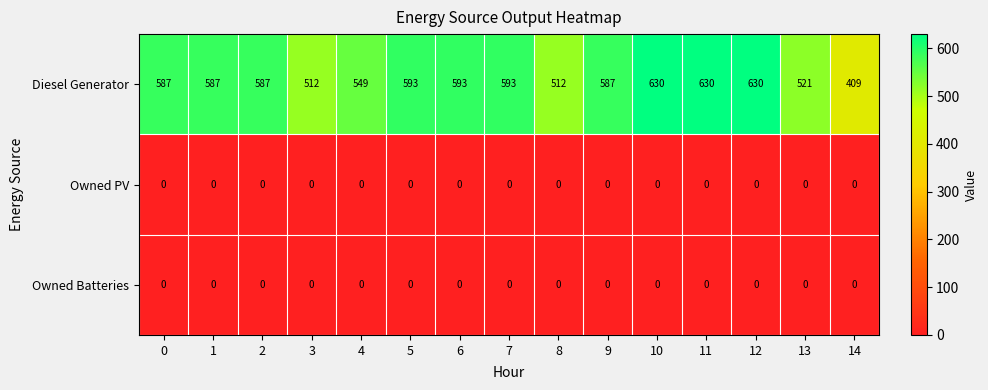

The value of Owned PV at 9 is 0. True or false?

True